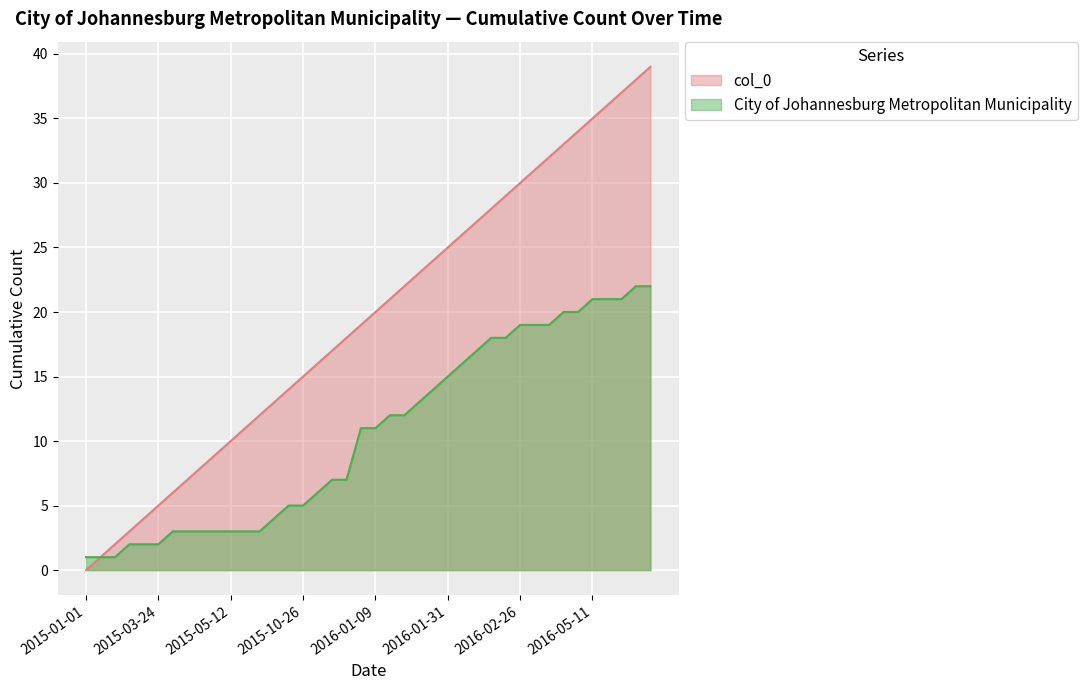

Read the City of Johannesburg Metropolitan Municipality value at 2015-03-24.

2